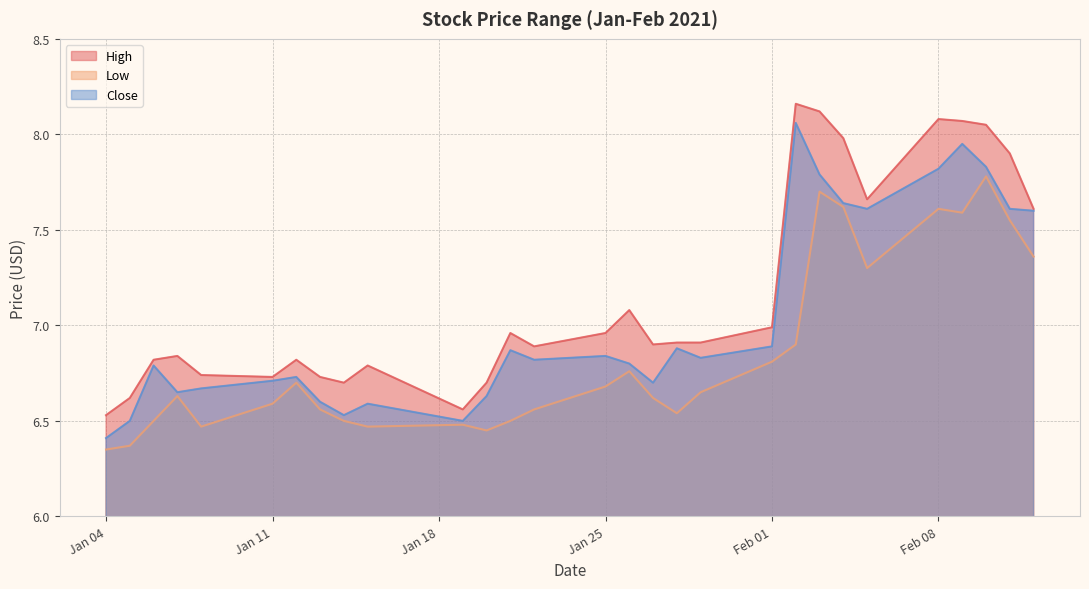

Count the number of data series in this chart.

3